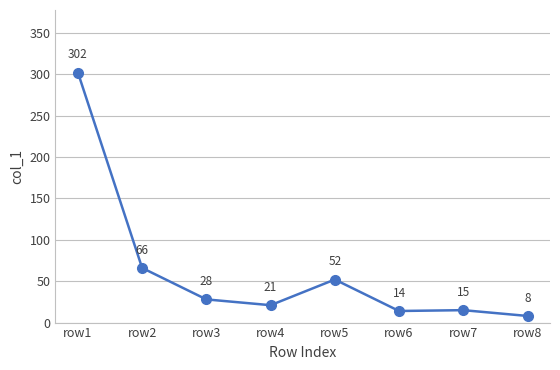

Count the number of categories in the chart.

8